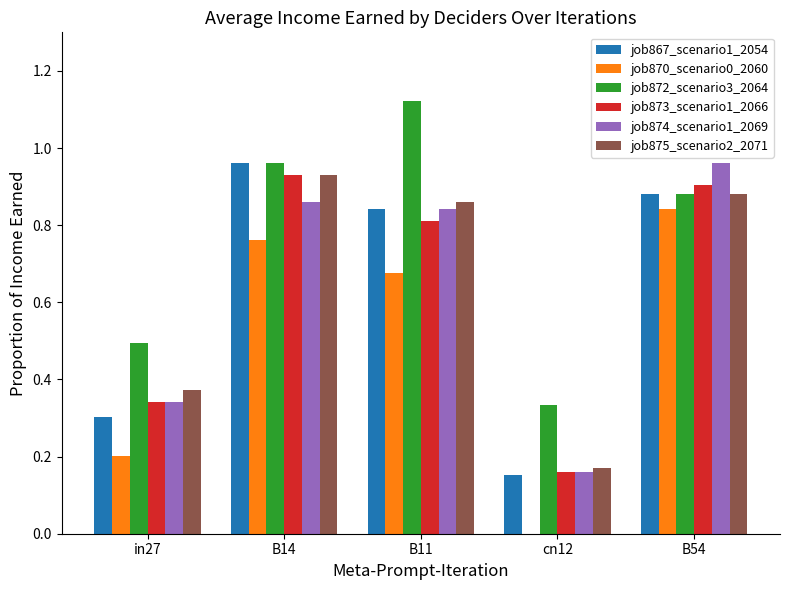

Which series has the largest total across all categories?

job872_scenario3_2064